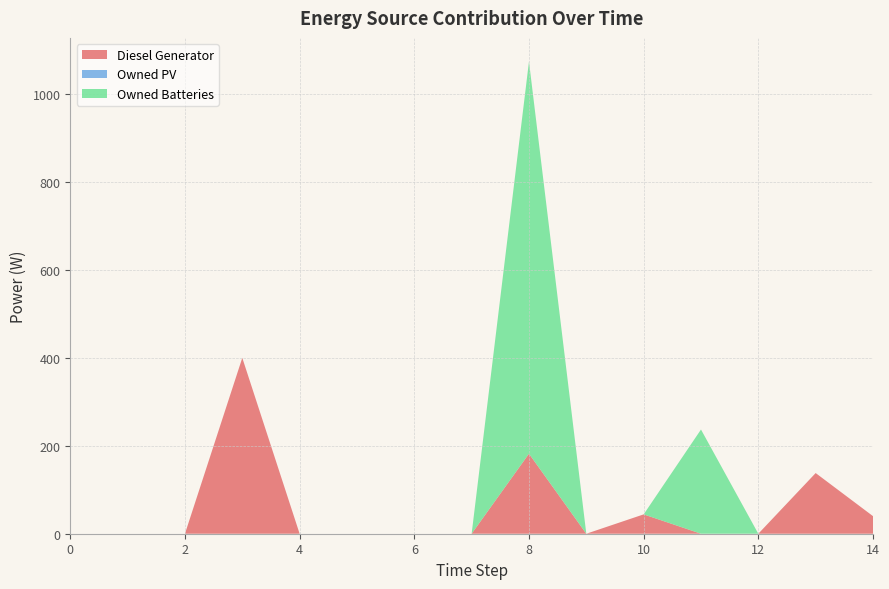

Reading right to left, transcribe all the data shown in this chart.

Diesel Generator: 40.0	138.0	0.0	0.0	44.0	0.0	182.0	0.0	0.0	0.0	0.0	400.0	0.0	0.0	0.0
Owned PV: 0.0	0.0	0.0	0.0	0.0	0.0	0.0	0.0	0.0	0.0	0.0	0.0	0.0	0.0	0.0
Owned Batteries: 0.0	0.0	0.0	237.0	0.0	0.0	892.0	0.0	0.0	0.0	0.0	0.0	0.0	0.0	0.0